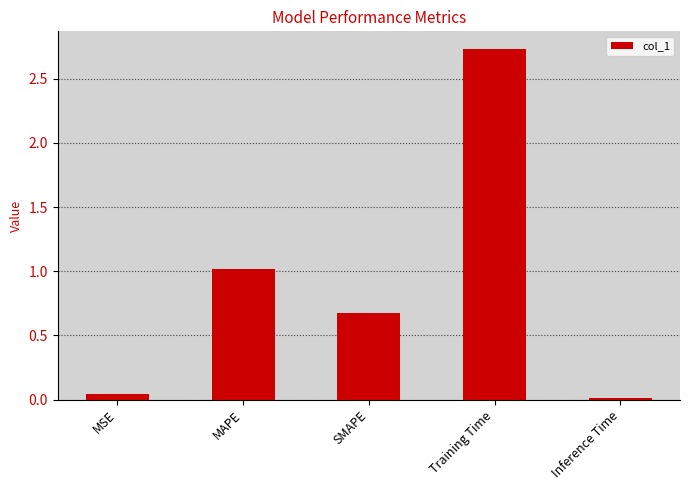

What is the sum of the values at Training Time and SMAPE?

3.4